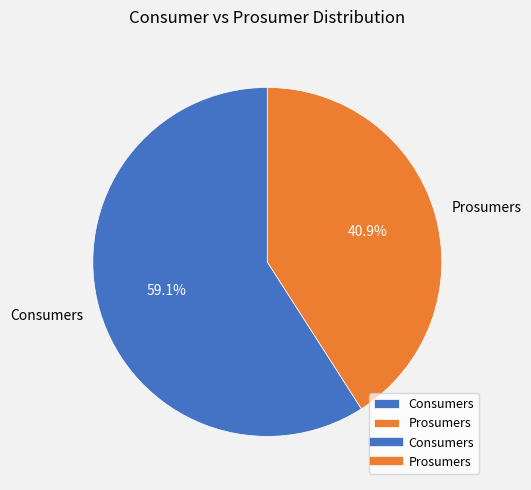

Approximately how many times larger is the value at Prosumers compared to Consumers?

0.7